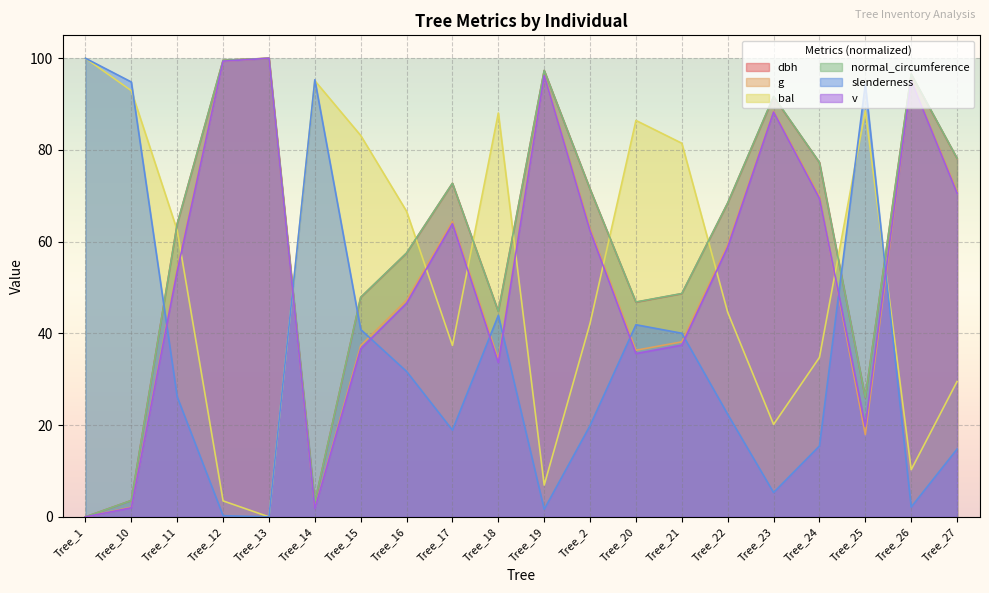

After their last crossing, which series has the higher values: v or bal?

v